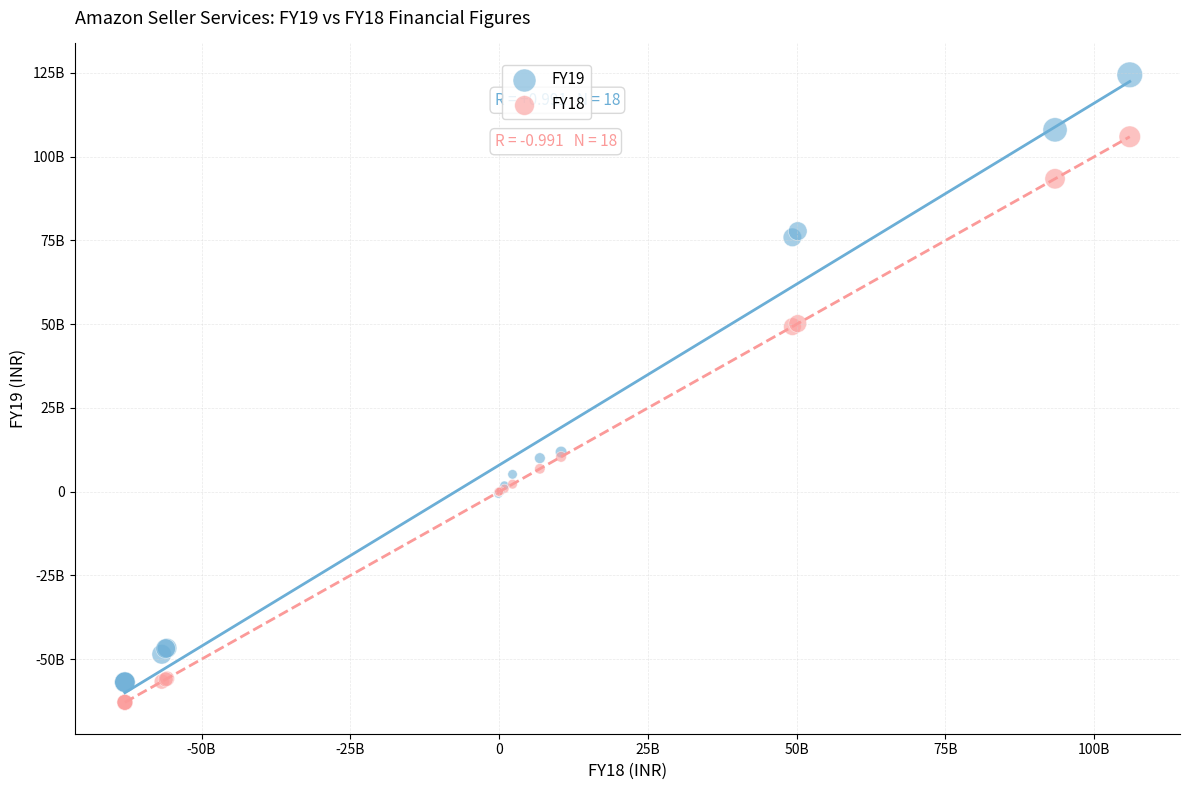

Which series has the widest spread of Y values?

FY19